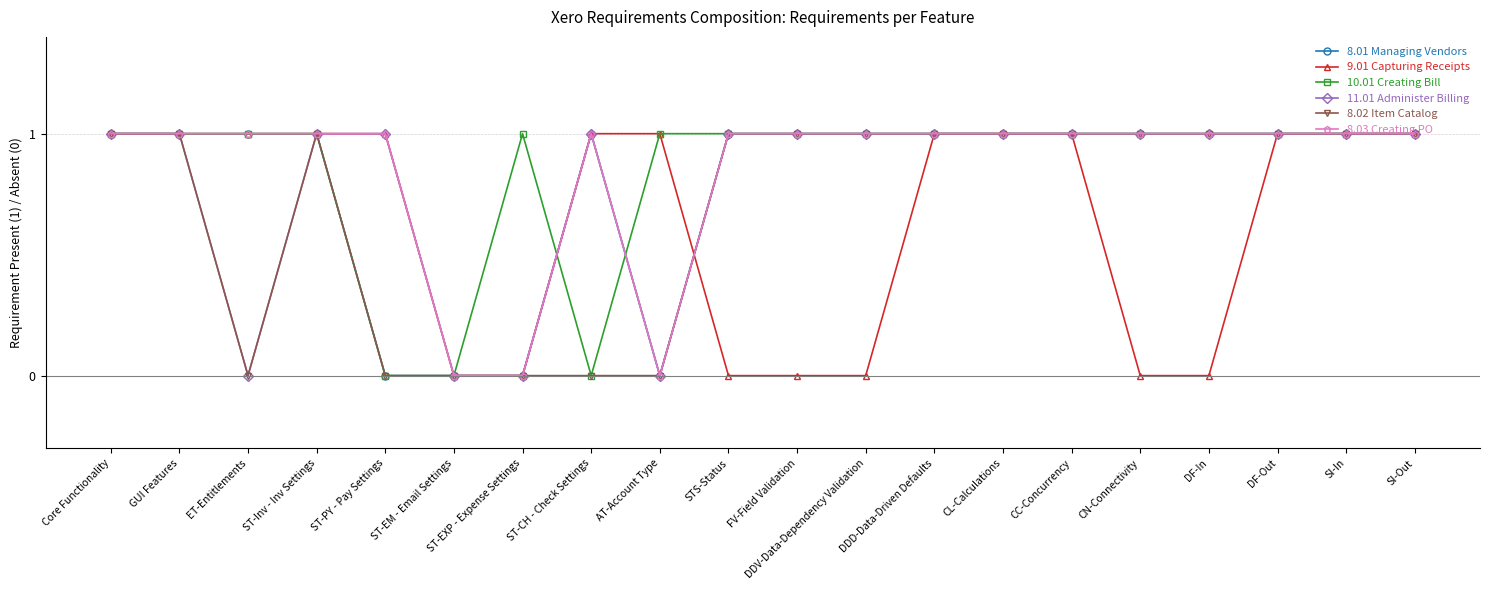

What is the label of the 9th point from the right?

DDV-Data-Dependency Validation